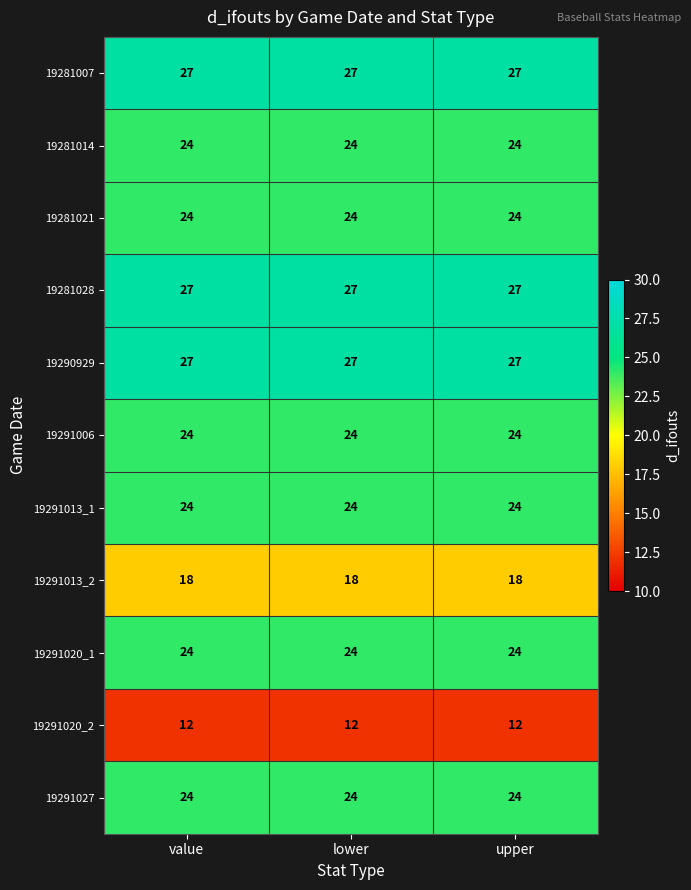

What is the spread (max minus min) of values at upper?

15